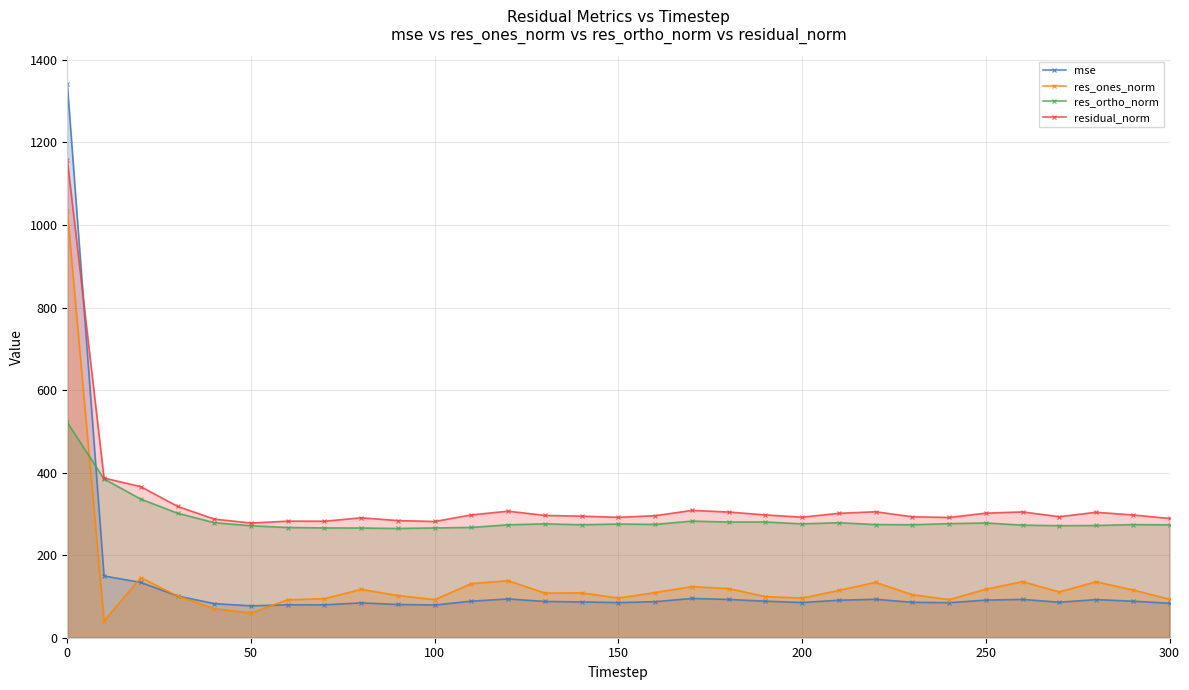

The res_ortho_norm series shows 271.3 at 50. True or false?

True